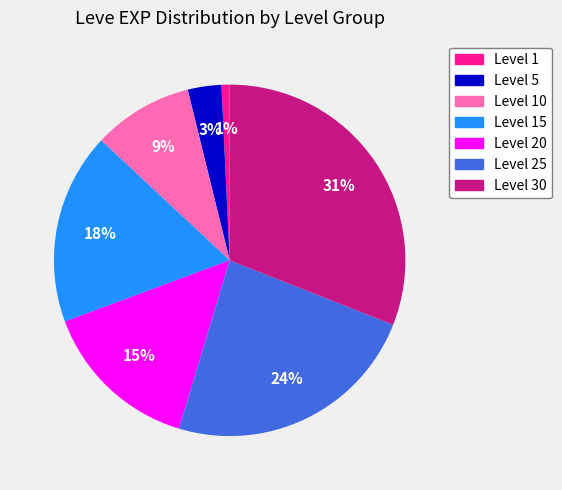

Count the number of slices in the pie.

7